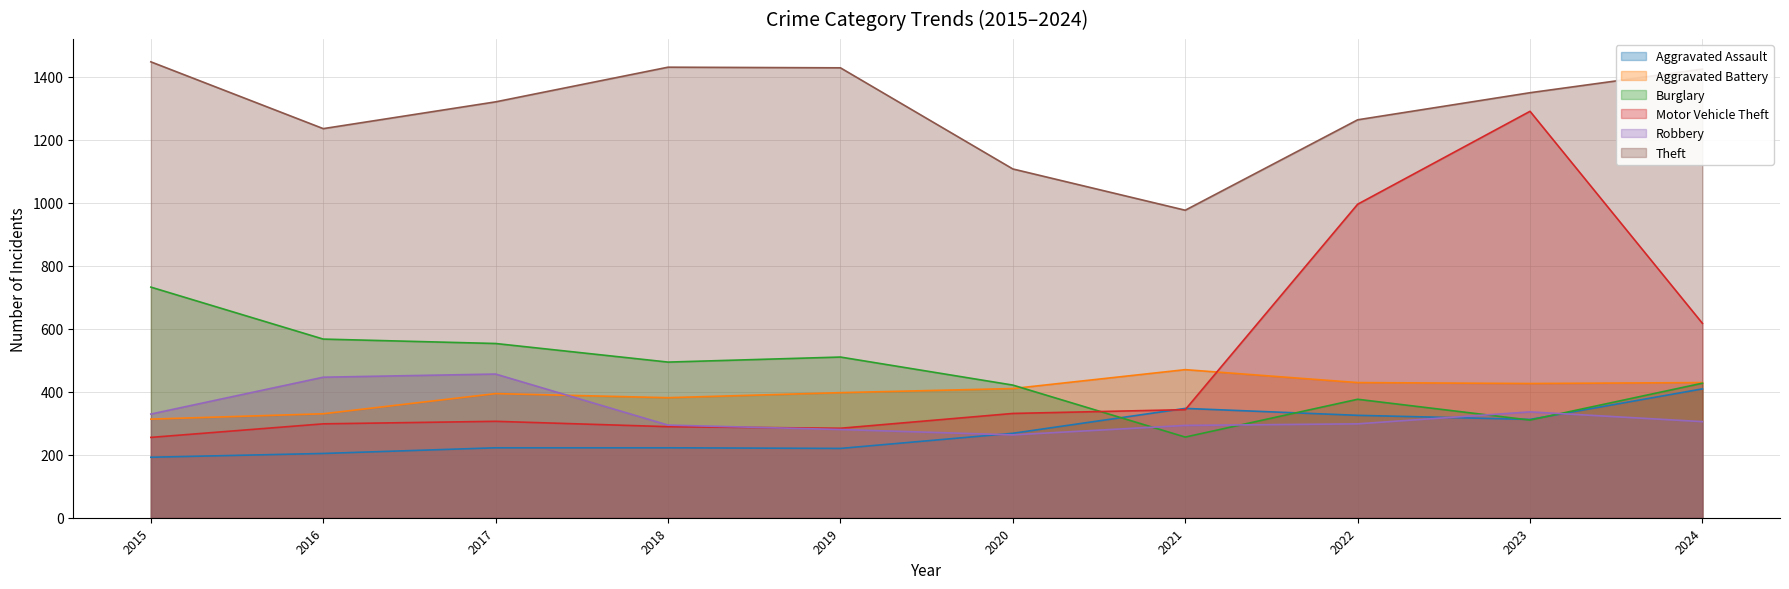

Between 2019 and 2024, which series saw the biggest shift?

Motor Vehicle Theft